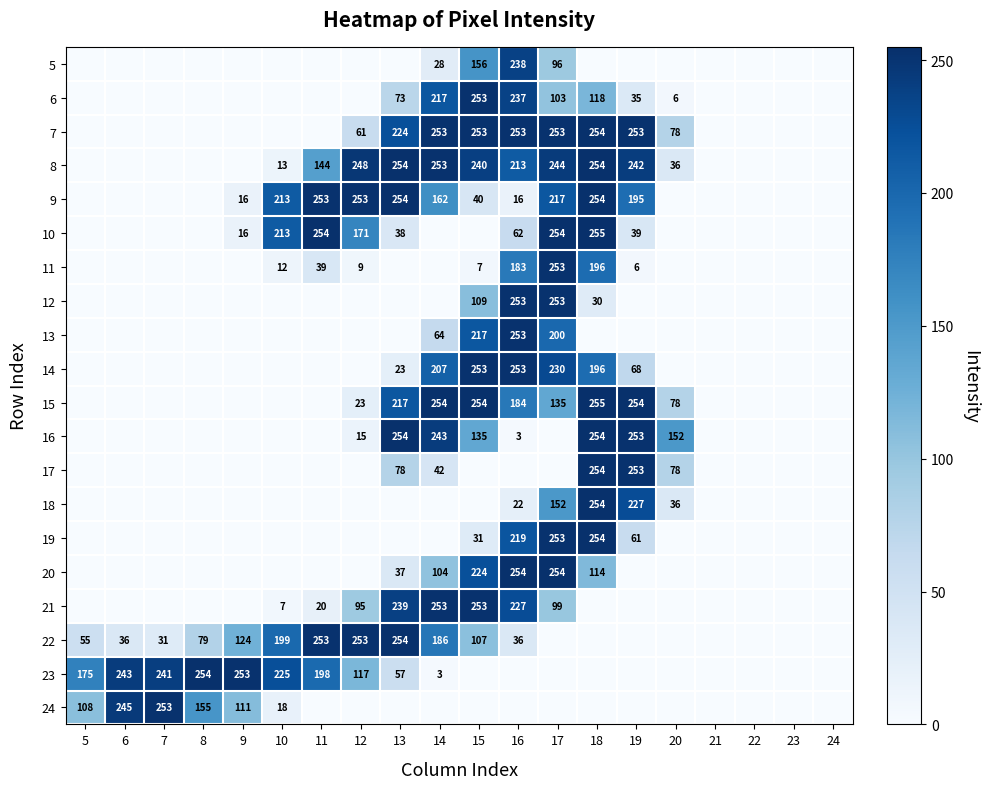

At which category does the chart reach its peak across all series?

18